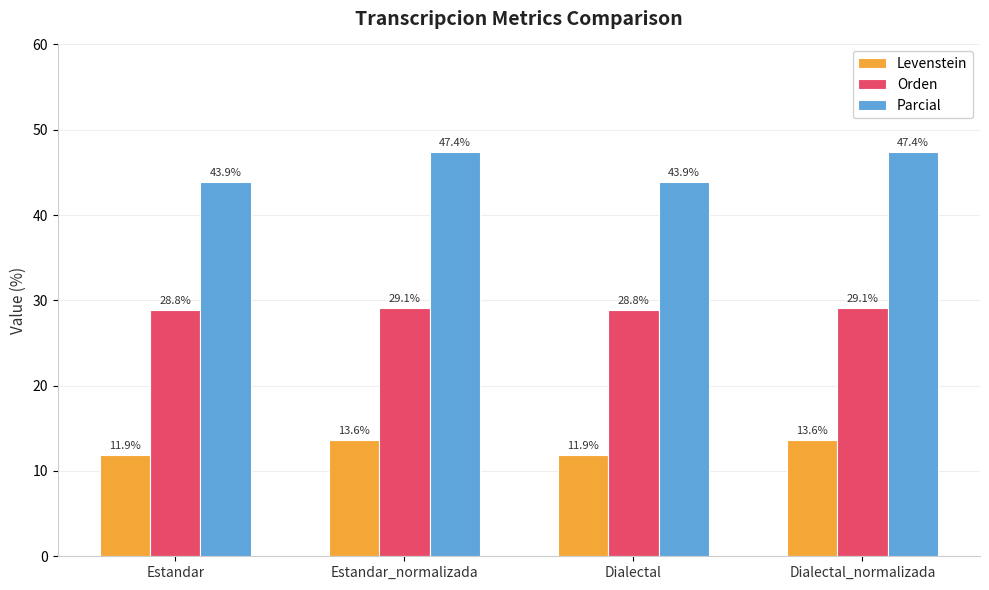

Reading left to right, list all the values displayed in this chart.

Levenstein: Estandar=11.9	Estandar_normalizada=13.6	Dialectal=11.9	Dialectal_normalizada=13.6
Orden: Estandar=28.8	Estandar_normalizada=29.1	Dialectal=28.8	Dialectal_normalizada=29.1
Parcial: Estandar=43.9	Estandar_normalizada=47.4	Dialectal=43.9	Dialectal_normalizada=47.4